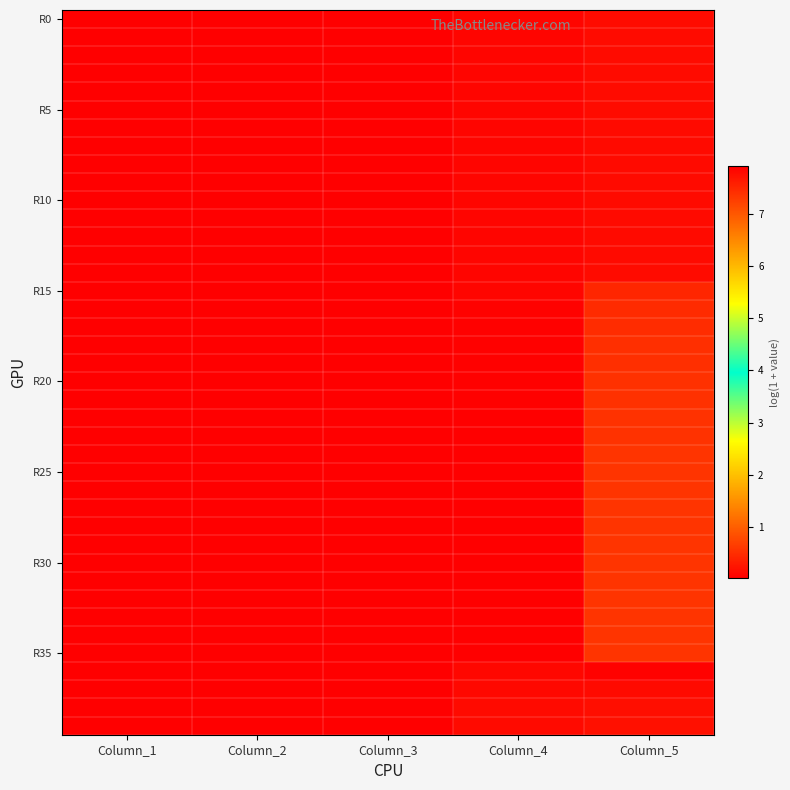

At which category is the sum across all series the highest?

Column_4